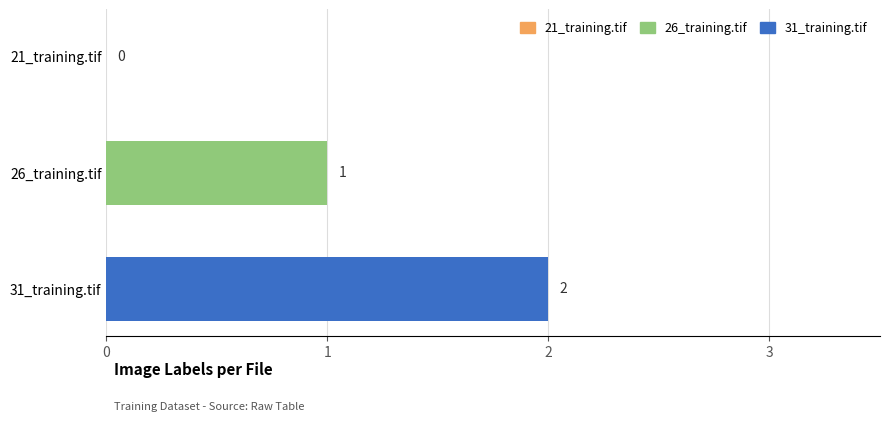

True or false: the data shows 2 at 31_training.tif.

True